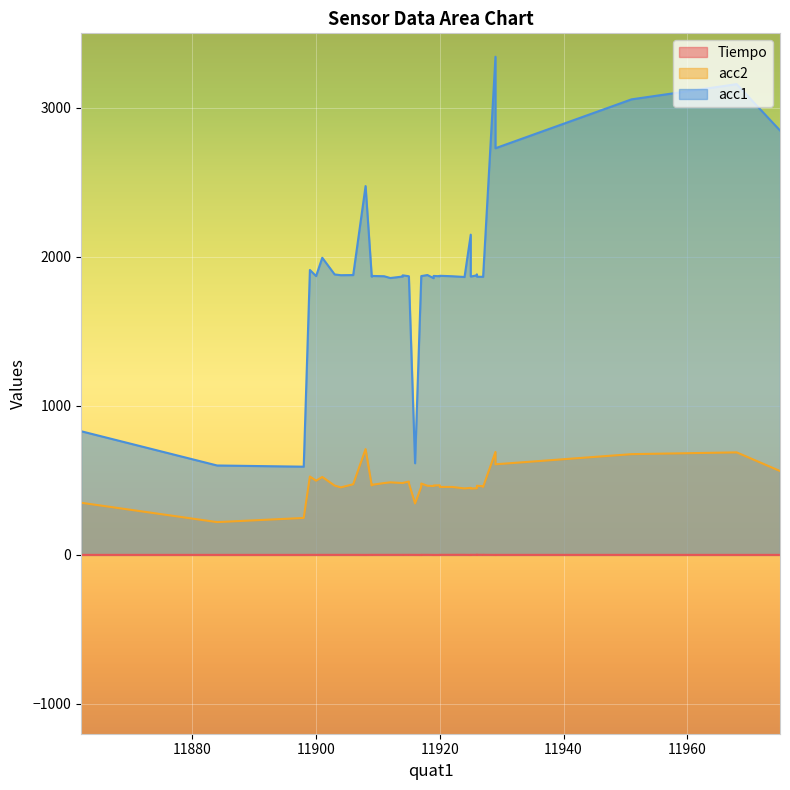

Rank the categories by acc2 value from lowest to highest.

10, 8, 14, 12, 34, 33, 35, 4, 19, 31, 32, 36, 3, 37, 2, 39, 30, 38, 18, 1, 21, 0, 22, 20, 29, 27, 23, 25, 26, 24, 28, 17, 15, 16, 7, 13, 11, 9, 5, 6